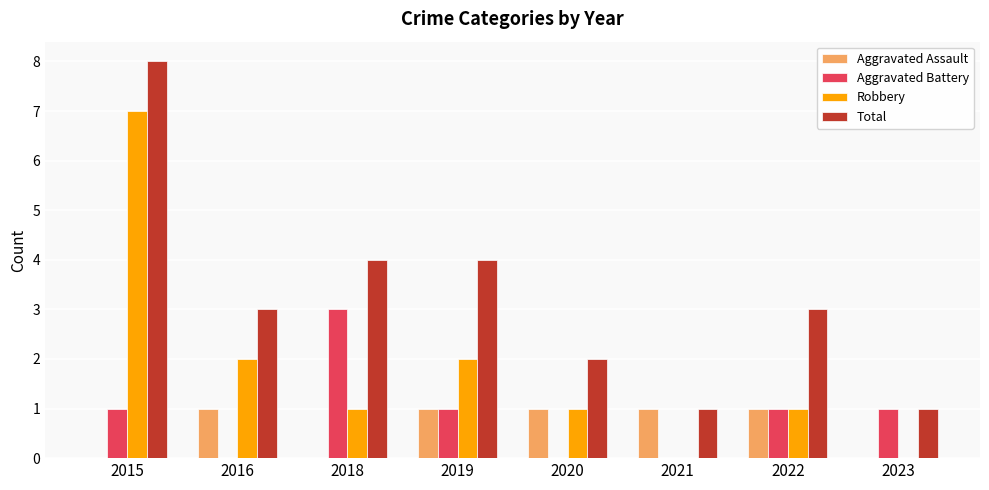

The Robbery series shows 2 at 2019. True or false?

True